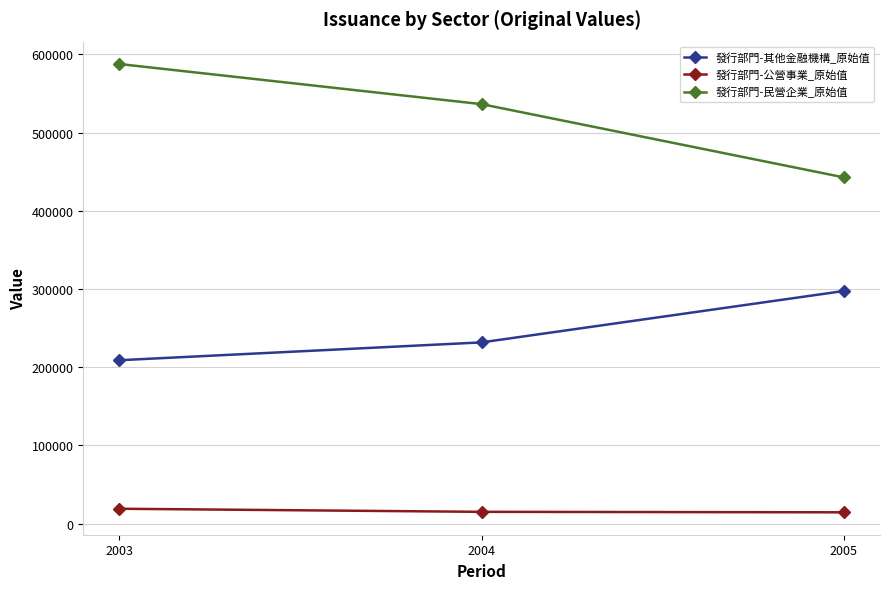

How many lines are shown in the chart?

3